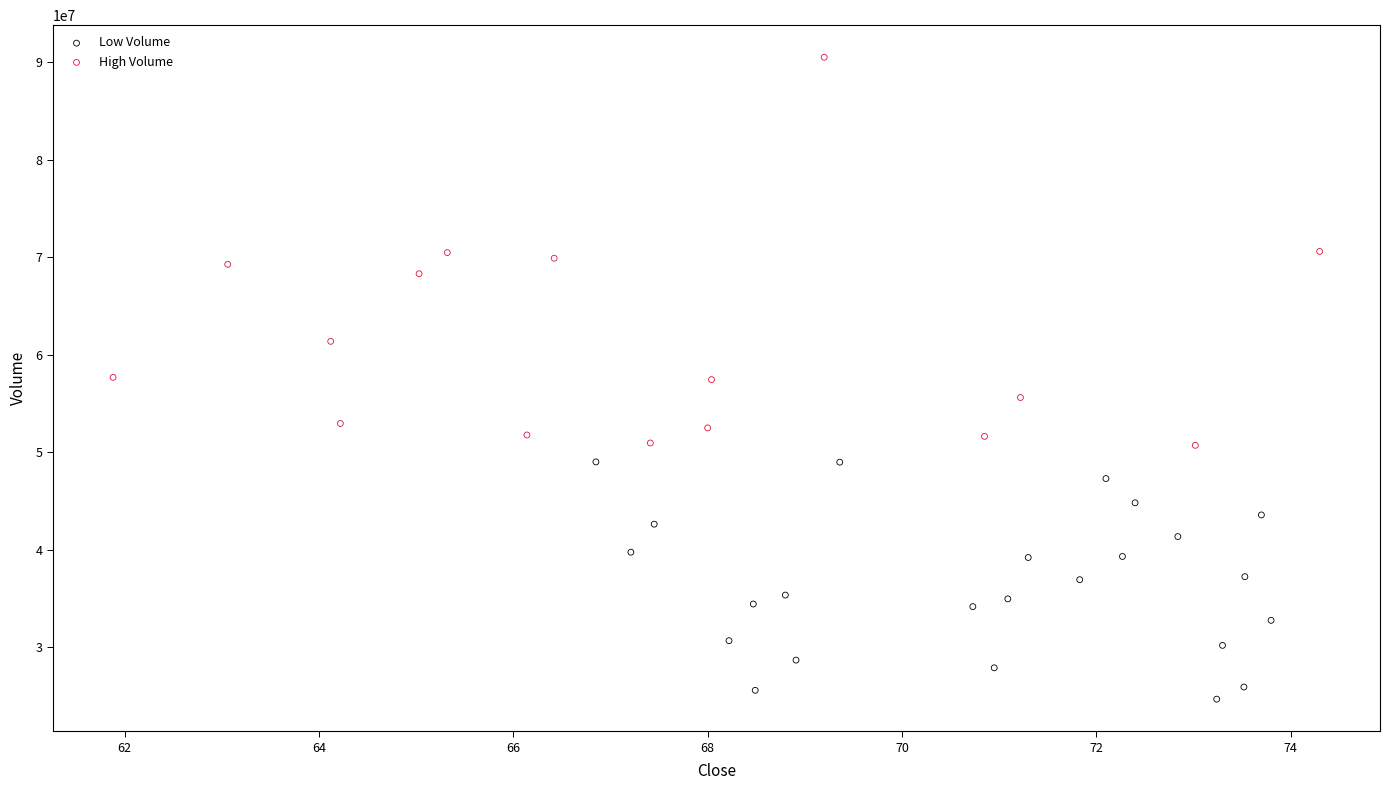

Which series has the largest Y range (max minus min)?

High Volume